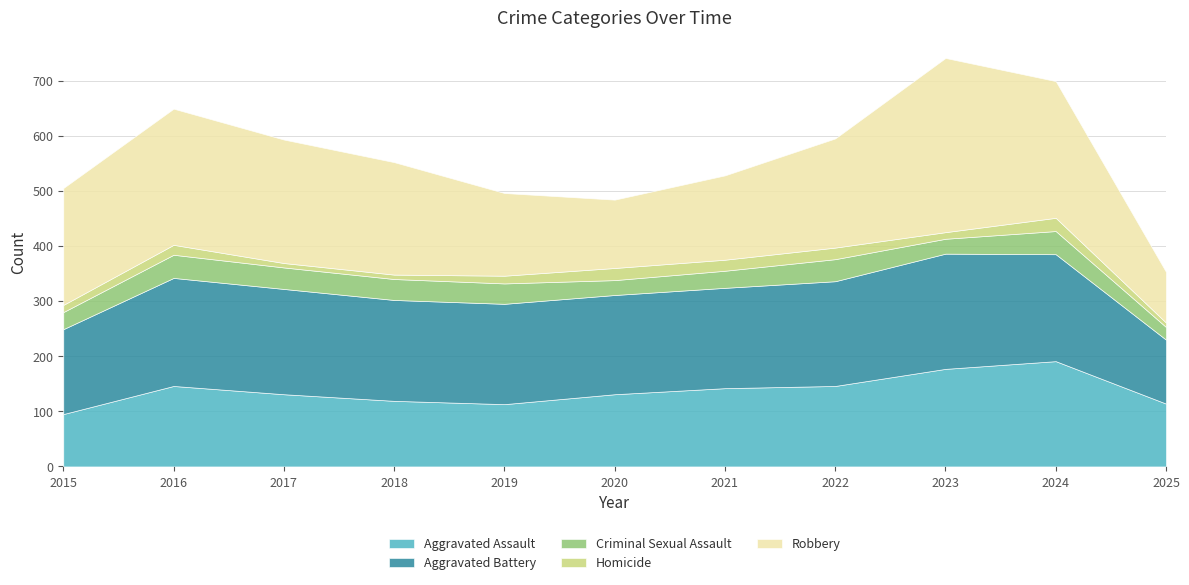

What is the total value across all series at 2023?

741